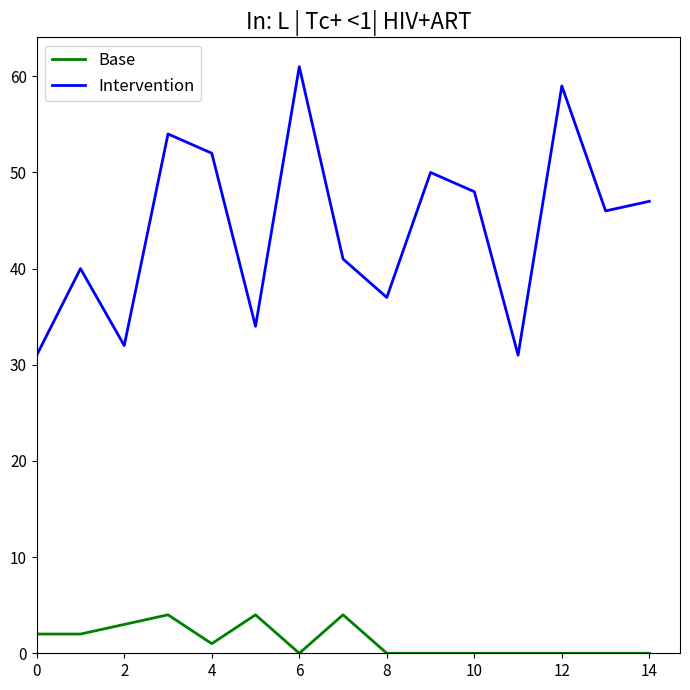

Rank the series by their maximum value, from highest to lowest.

Intervention, Base